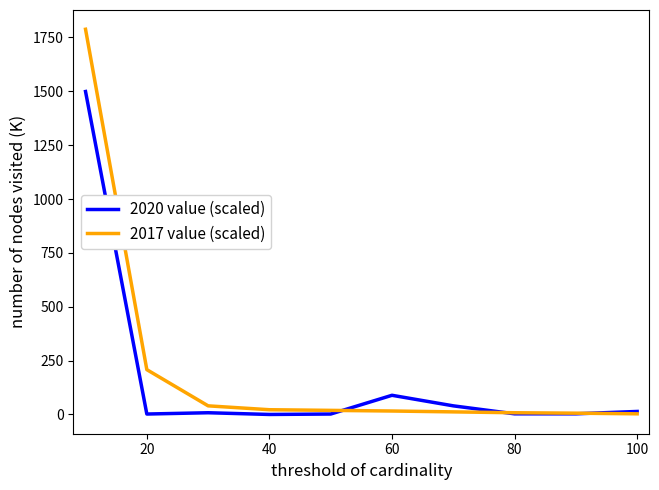

How many lines are shown in the chart?

2